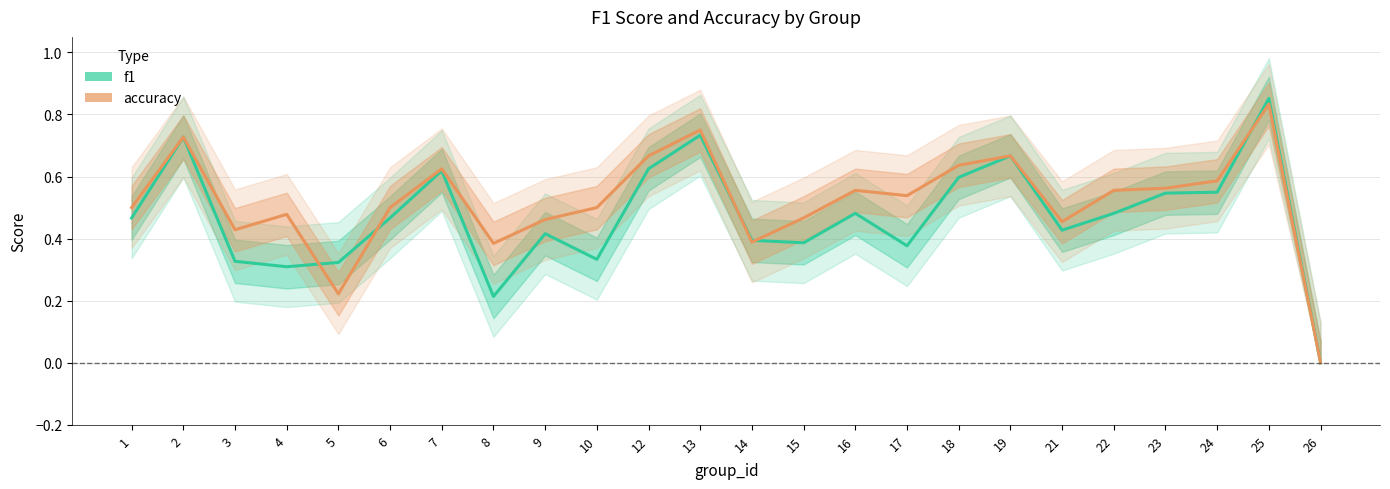

The value of f1 at 18 is 0.3. True or false?

False